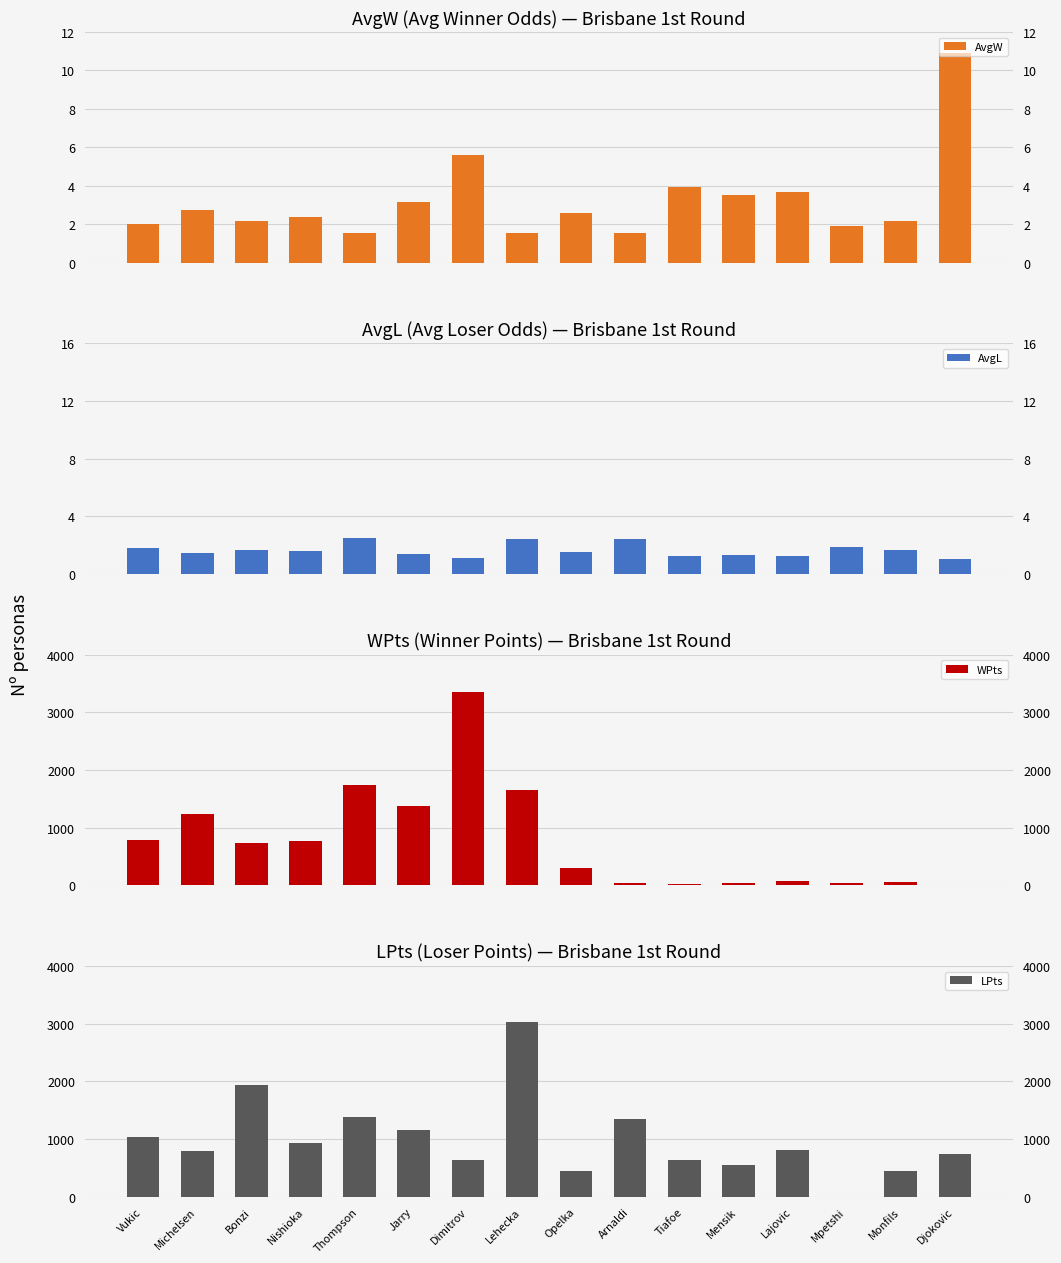

What is the label of the 11th bar from the left?

Tiafoe